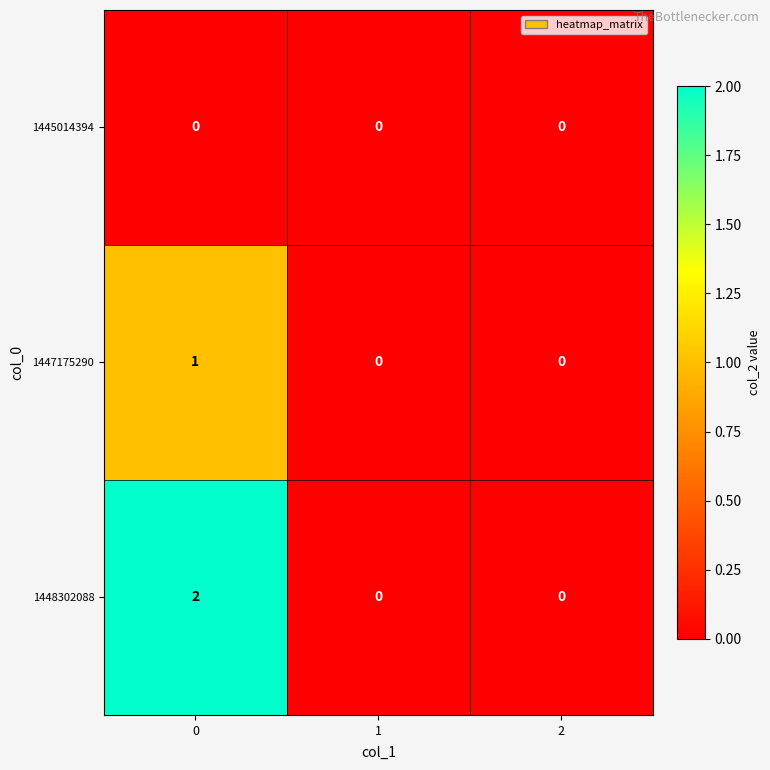

What is the difference between the highest and lowest values at 0?

2